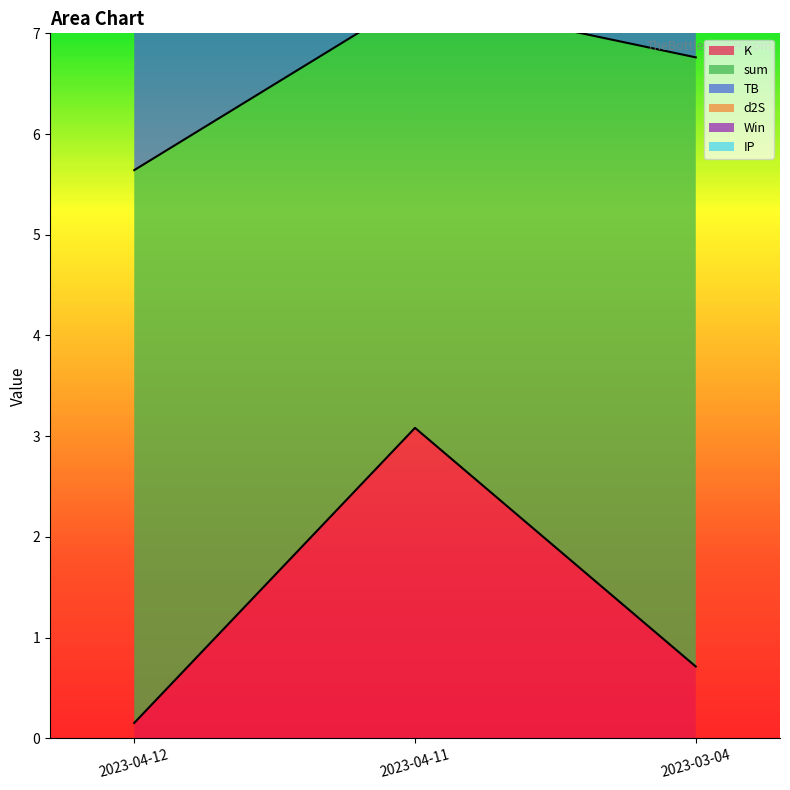

What is the label of the 3rd point from the right?

2023-04-12